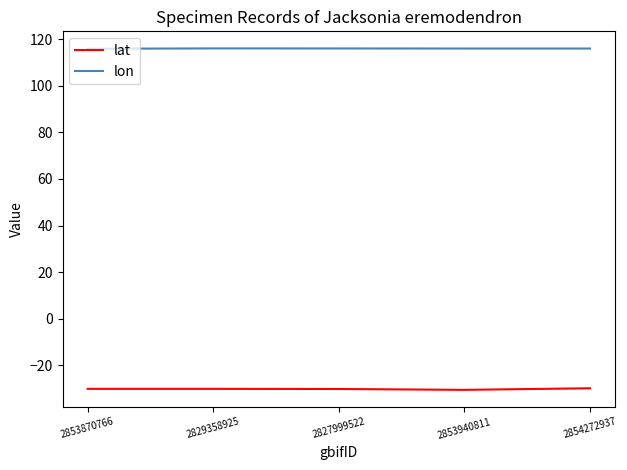

What is the total value across all series at 2829358925?

85.9